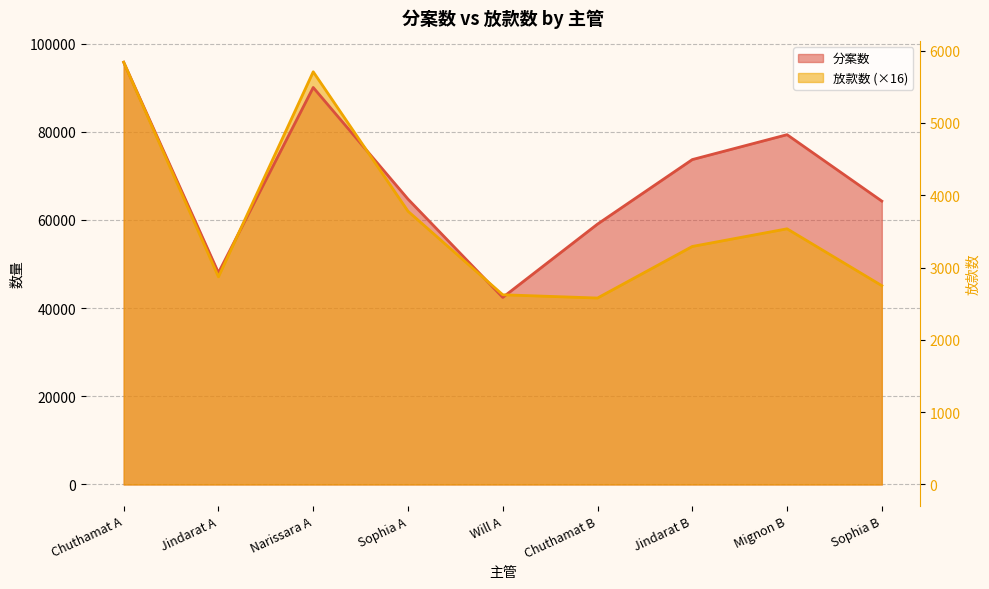

What is the difference between the maximum and minimum values in the 放款数 series?

53478.4